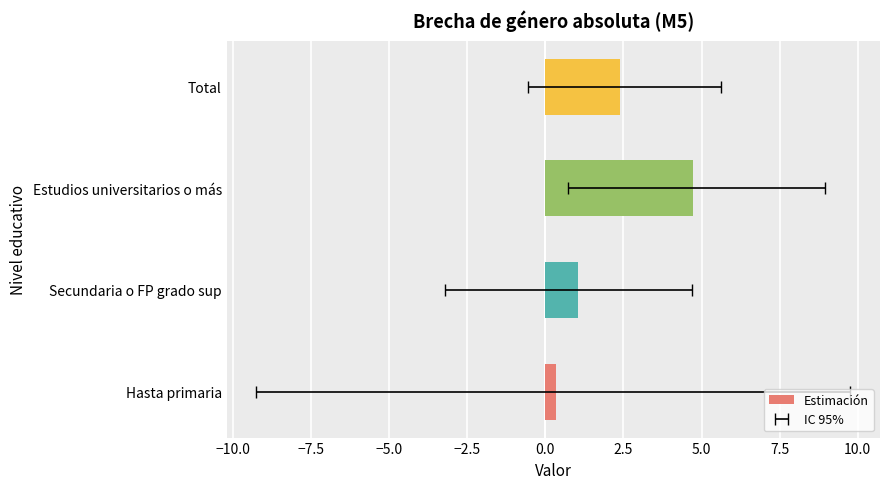

What is the smallest value displayed?

0.4